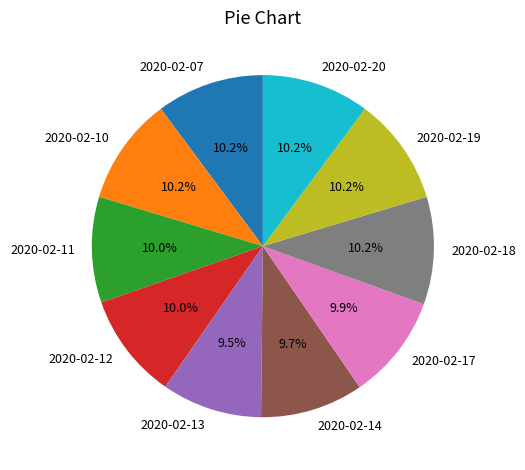

Is it true that 2020-02-12 is 19% of the pie?

False